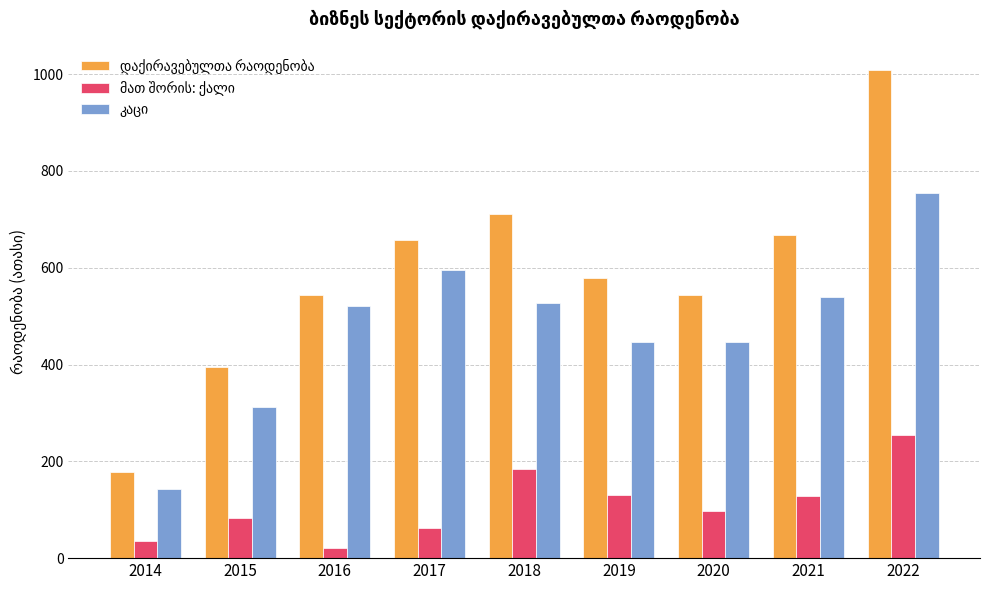

What is the difference between the highest and lowest values at 2015?

311.5